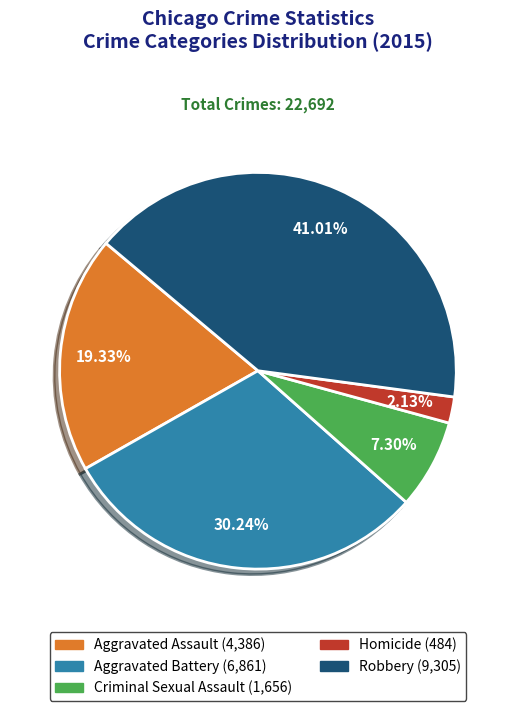

How much of the chart is everything except Aggravated Battery?

69.8%